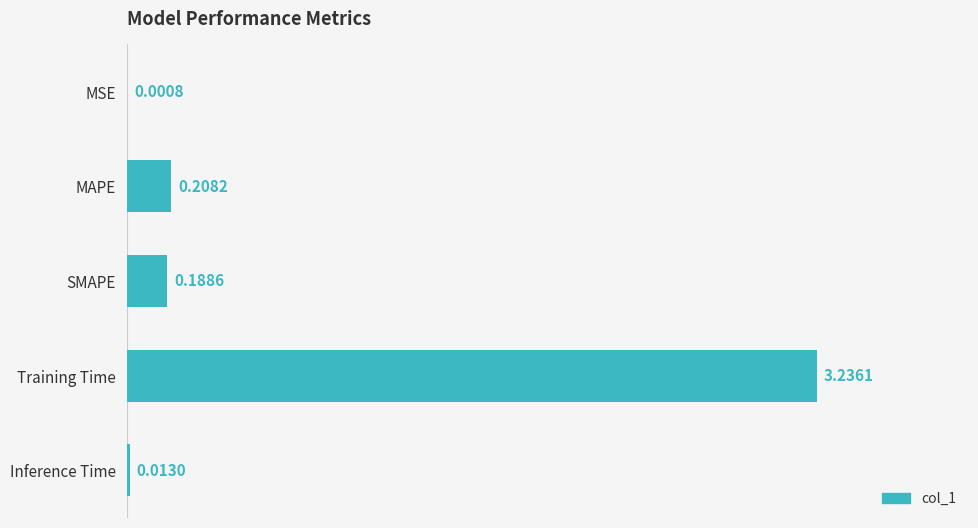

What is the sum of all values?

3.6